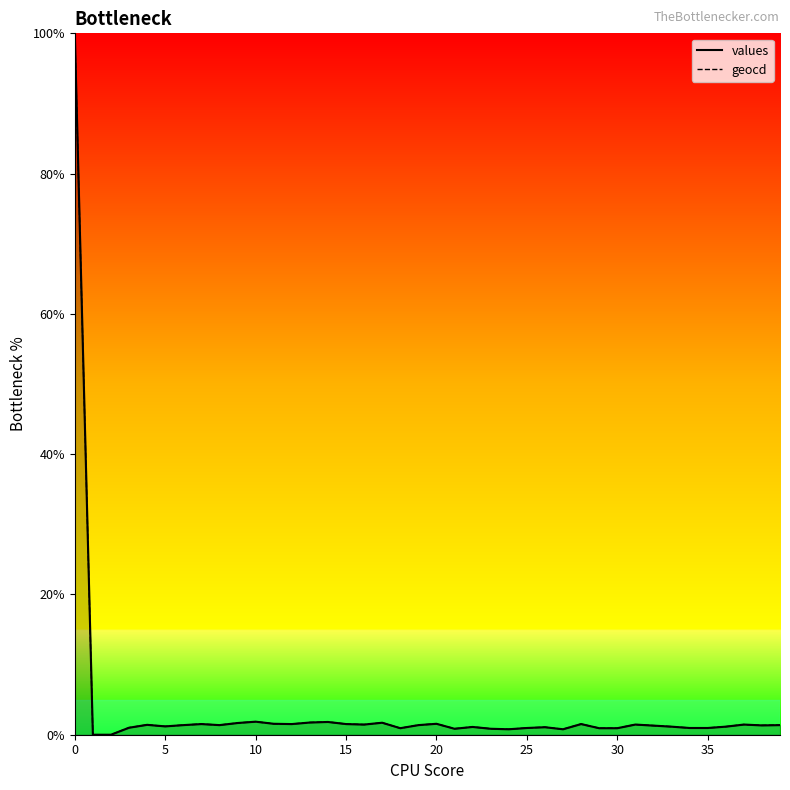

Reading left to right, what are all the values shown in this chart?

values: 0=100.0	1=0.0	2=0.0	3=1.0	4=1.4	5=1.2	6=1.4	7=1.5	8=1.4	9=1.7	10=1.9	11=1.6	12=1.5	13=1.7	14=1.8	15=1.5	16=1.4	17=1.7	18=0.9	19=1.4	20=1.6	21=0.8	22=1.1	23=0.8	24=0.8	25=1.0	26=1.1	27=0.8	28=1.5	29=0.9	30=0.9	31=1.4	32=1.3	33=1.1	34=1.0	35=1.0	36=1.1	37=1.4	38=1.3	39=1.4
geocd: 0=100.0	1=0.0	2=0.0	3=1.0	4=1.4	5=1.2	6=1.4	7=1.5	8=1.4	9=1.7	10=1.9	11=1.6	12=1.5	13=1.7	14=1.8	15=1.5	16=1.5	17=1.7	18=0.9	19=1.4	20=1.6	21=0.9	22=1.1	23=0.9	24=0.8	25=1.0	26=1.1	27=0.8	28=1.5	29=0.9	30=0.9	31=1.5	32=1.3	33=1.2	34=1.0	35=1.0	36=1.2	37=1.5	38=1.3	39=1.4